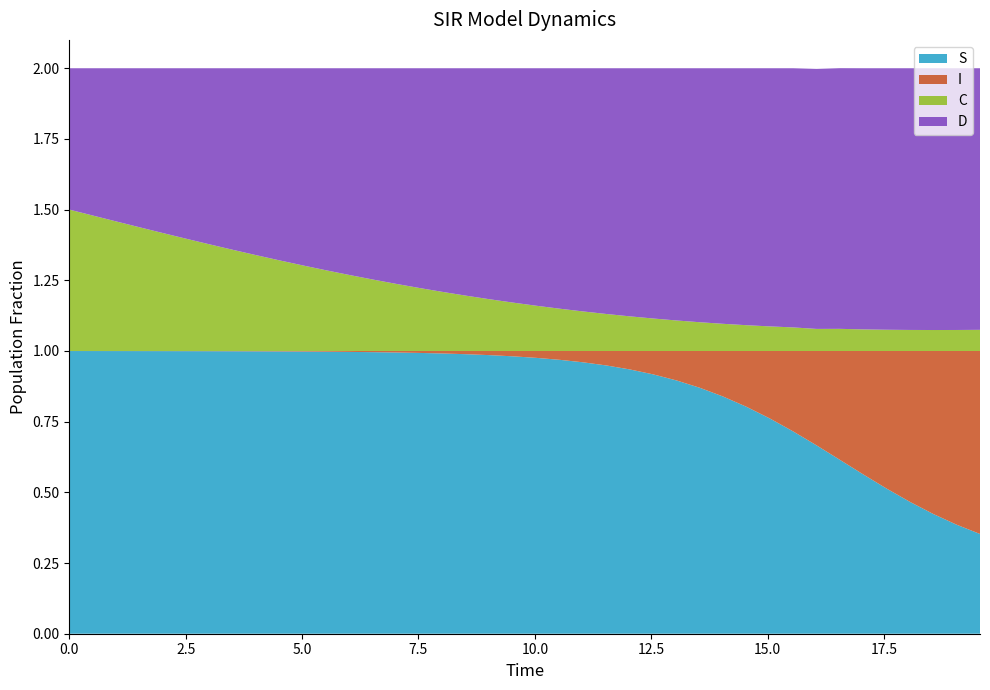

Reading right to left, what are all the values shown in this chart?

S: 0.4	0.4	0.4	0.5	0.5	0.6	0.6	0.7	0.7	0.8	0.8	0.8	0.9	0.9	0.9	0.9	0.9	1.0	1.0	1.0	1.0	1.0	1.0	1.0	1.0	1.0	1.0	1.0	1.0	1.0	1.0	1.0	1.0	1.0	1.0	1.0	1.0	1.0	1.0	1.0
I: 0.6	0.6	0.6	0.5	0.5	0.4	0.4	0.3	0.3	0.2	0.2	0.2	0.1	0.1	0.1	0.1	0.1	0.0	0.0	0.0	0.0	0.0	0.0	0.0	0.0	0.0	0.0	0.0	0.0	0.0	0.0	0.0	0.0	0.0	0.0	0.0	0.0	0.0	0.0	0.0
C: 0.1	0.1	0.1	0.1	0.1	0.1	0.1	0.1	0.1	0.1	0.1	0.1	0.1	0.1	0.1	0.1	0.1	0.1	0.1	0.2	0.2	0.2	0.2	0.2	0.2	0.2	0.3	0.3	0.3	0.3	0.3	0.3	0.4	0.4	0.4	0.4	0.4	0.5	0.5	0.5
D: 0.9	0.9	0.9	0.9	0.9	0.9	0.9	0.9	0.9	0.9	0.9	0.9	0.9	0.9	0.9	0.9	0.9	0.9	0.9	0.8	0.8	0.8	0.8	0.8	0.8	0.8	0.7	0.7	0.7	0.7	0.7	0.7	0.6	0.6	0.6	0.6	0.6	0.5	0.5	0.5